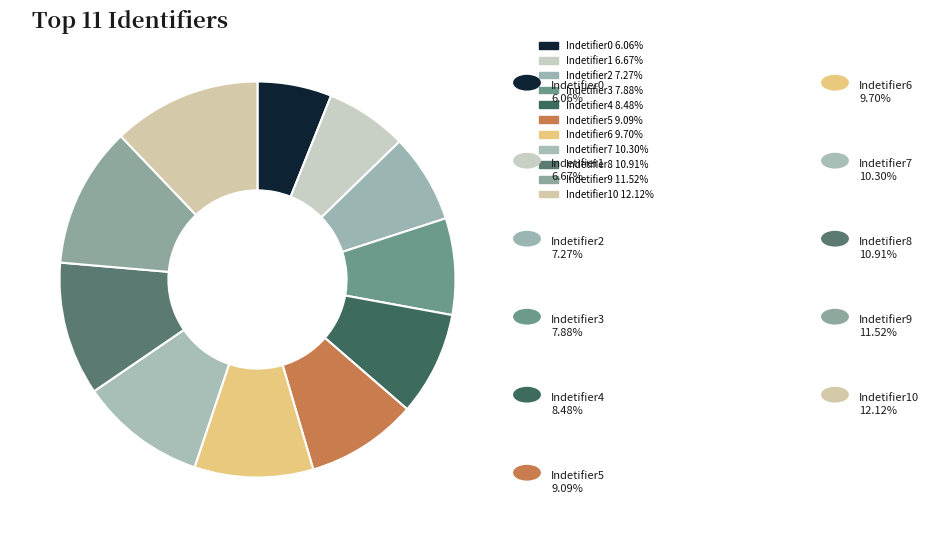

Which category has the smallest portion of the pie?

Indetifier0